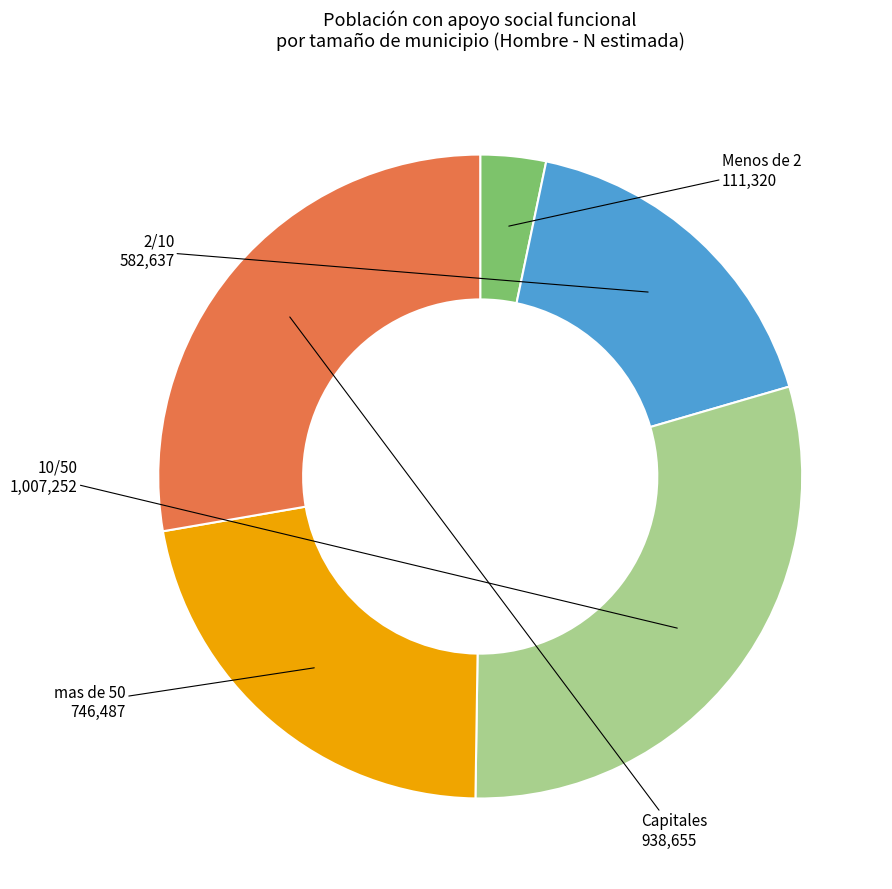

The Menos de 2 slice represents 3% of the pie. True or false?

True